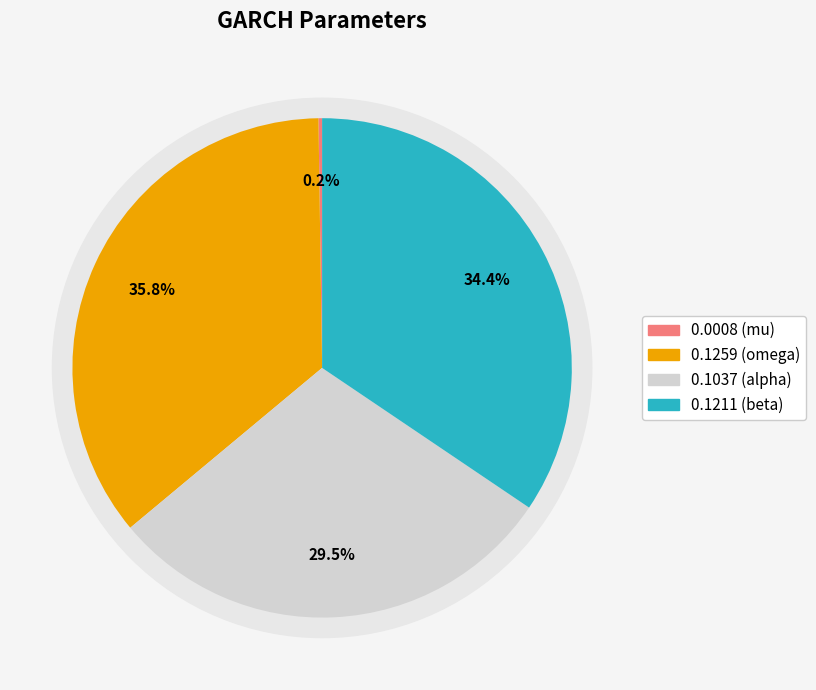

True or false: mu accounts for 0% of the total.

True